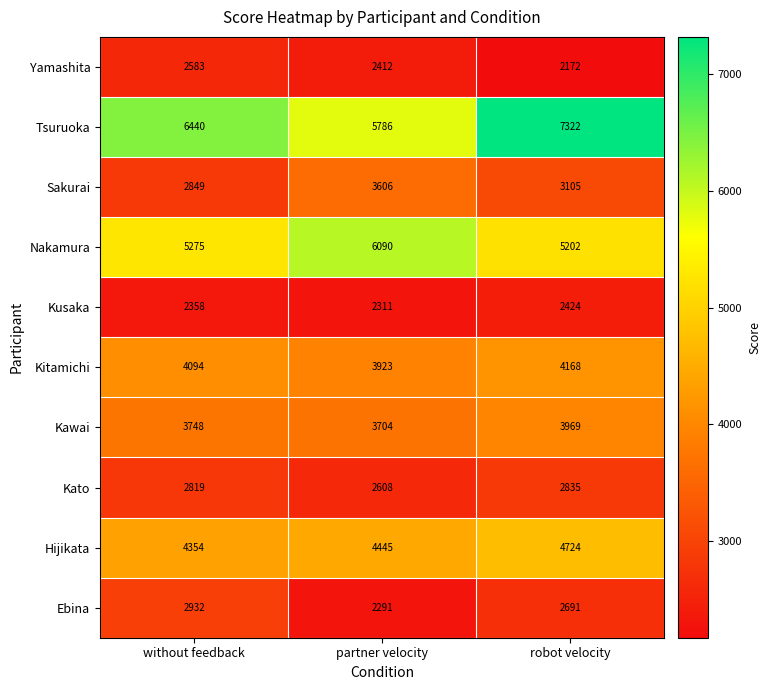

Reading left to right, what are all the values shown in this chart?

Yamashita: without feedback=2583	partner velocity=2412	robot velocity=2172
Tsuruoka: without feedback=6440	partner velocity=5786	robot velocity=7322
Sakurai: without feedback=2849	partner velocity=3606	robot velocity=3105
Nakamura: without feedback=5275	partner velocity=6090	robot velocity=5202
Kusaka: without feedback=2358	partner velocity=2311	robot velocity=2424
Kitamichi: without feedback=4094	partner velocity=3923	robot velocity=4168
Kawai: without feedback=3748	partner velocity=3704	robot velocity=3969
Kato: without feedback=2819	partner velocity=2608	robot velocity=2835
Hijikata: without feedback=4354	partner velocity=4445	robot velocity=4724
Ebina: without feedback=2932	partner velocity=2291	robot velocity=2691